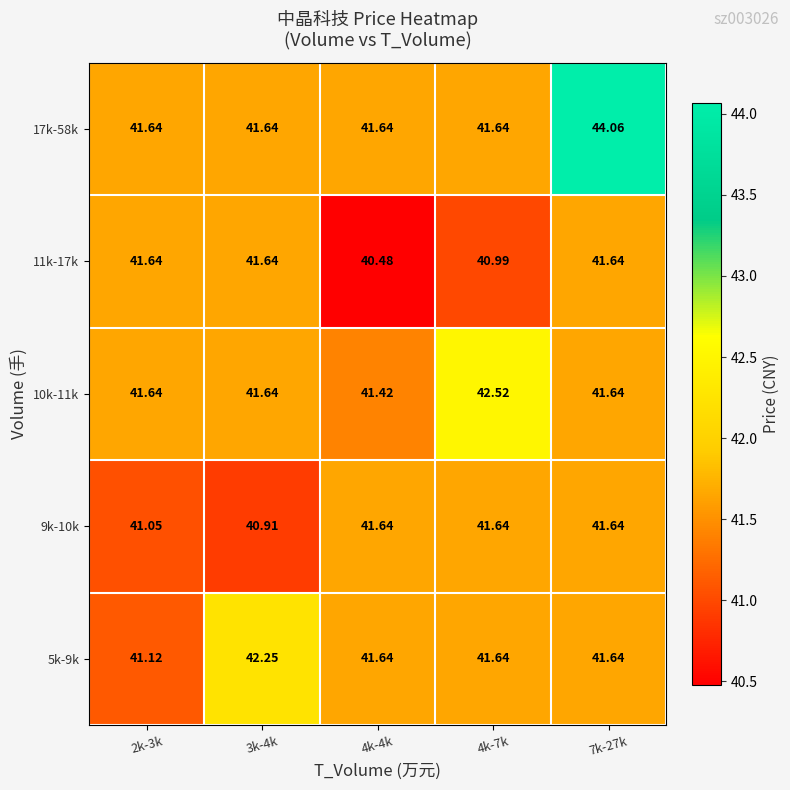

How many data points does each series have?

5